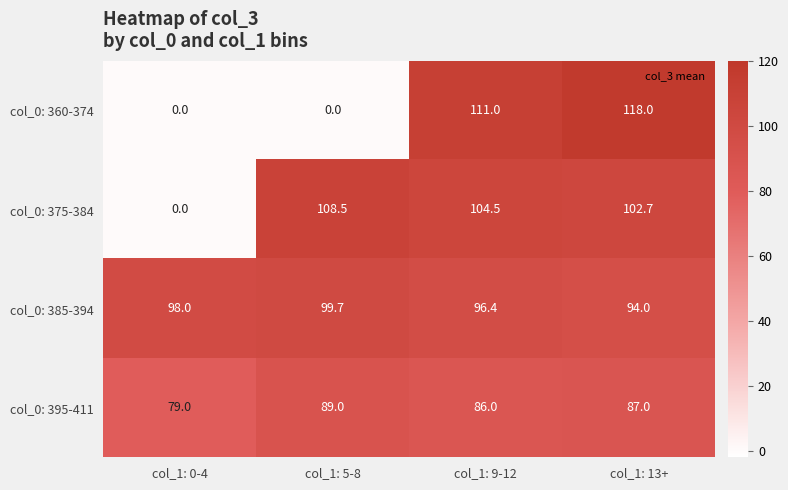

What is the total value across all series at col_1: 13+?

401.7